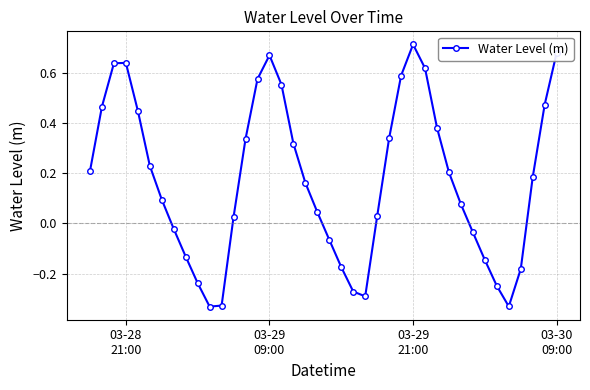

What is the sum of all values?

6.9